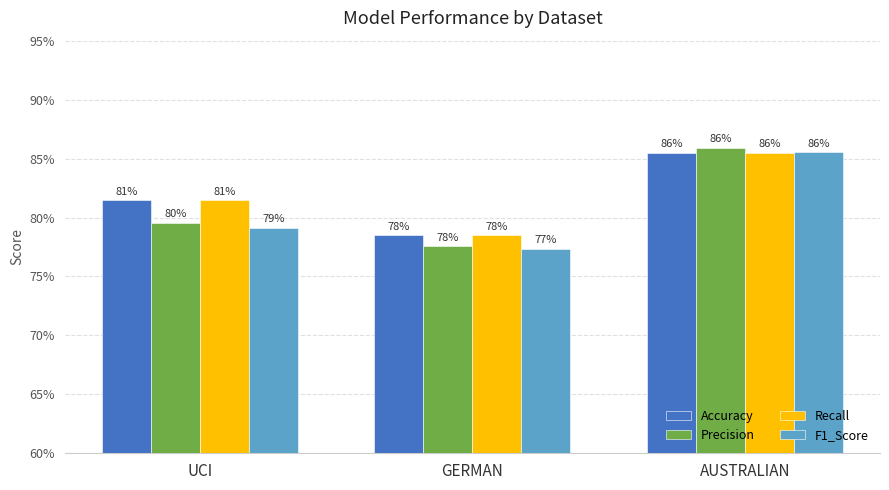

What are all the series names shown in the legend?

Accuracy, Precision, Recall, F1_Score